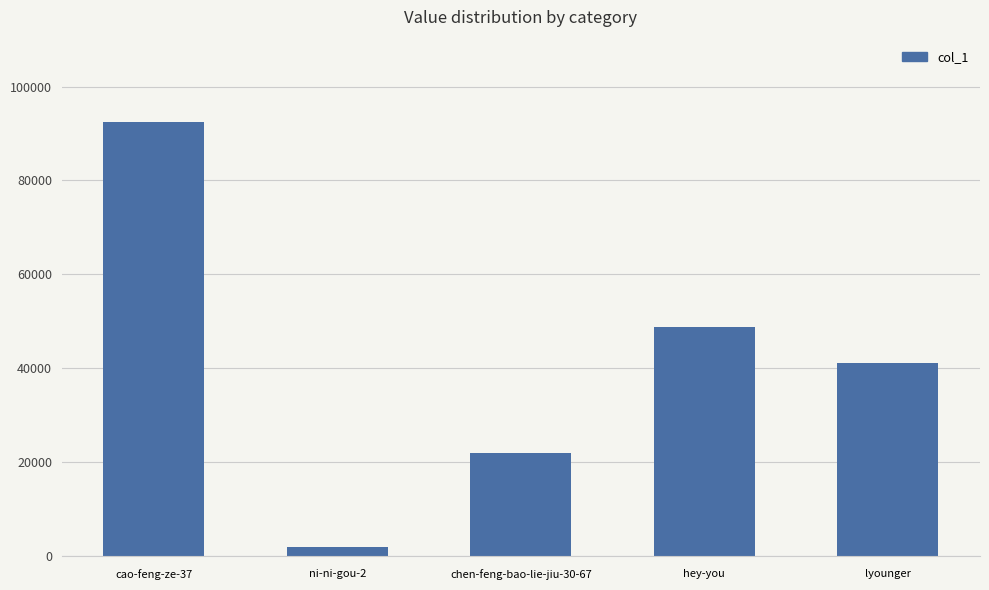

Reading left to right, transcribe all the data shown in this chart.

cao-feng-ze-37=92362	ni-ni-gou-2=1839	chen-feng-bao-lie-jiu-30-67=21982	hey-you=48759	lyounger=41208